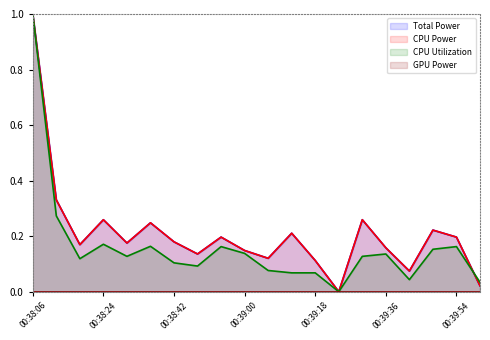

Reading left to right, list all the values displayed in this chart.

Total Power: 00:38:06=1.0	00:38:12=0.3	00:38:18=0.2	00:38:24=0.3	00:38:30=0.2	00:38:36=0.2	00:38:42=0.2	00:38:48=0.1	00:38:54=0.2	00:39:00=0.1	00:39:06=0.1	00:39:12=0.2	00:39:18=0.1	00:39:24=0.0	00:39:30=0.3	00:39:36=0.2	00:39:42=0.1	00:39:48=0.2	00:39:54=0.2	00:40:00=0.0
CPU Power: 00:38:06=1.0	00:38:12=0.3	00:38:18=0.2	00:38:24=0.3	00:38:30=0.2	00:38:36=0.2	00:38:42=0.2	00:38:48=0.1	00:38:54=0.2	00:39:00=0.1	00:39:06=0.1	00:39:12=0.2	00:39:18=0.1	00:39:24=0.0	00:39:30=0.3	00:39:36=0.2	00:39:42=0.1	00:39:48=0.2	00:39:54=0.2	00:40:00=0.0
CPU Utilization: 00:38:06=1.0	00:38:12=0.3	00:38:18=0.1	00:38:24=0.2	00:38:30=0.1	00:38:36=0.2	00:38:42=0.1	00:38:48=0.1	00:38:54=0.2	00:39:00=0.1	00:39:06=0.1	00:39:12=0.1	00:39:18=0.1	00:39:24=0.0	00:39:30=0.1	00:39:36=0.1	00:39:42=0.0	00:39:48=0.2	00:39:54=0.2	00:40:00=0.0